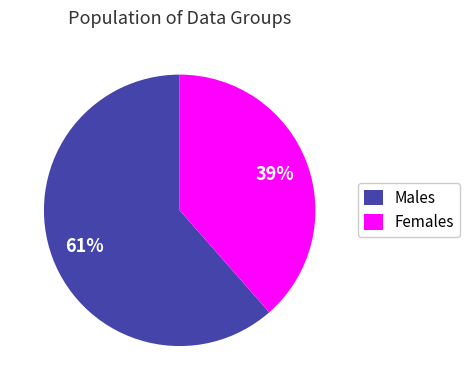

Is it true that Females is 39% of the pie?

True